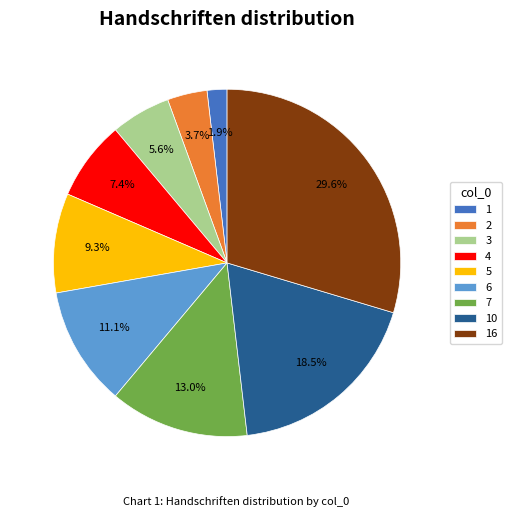

Approximately how many times larger is the value at 10 compared to 5?

2.0